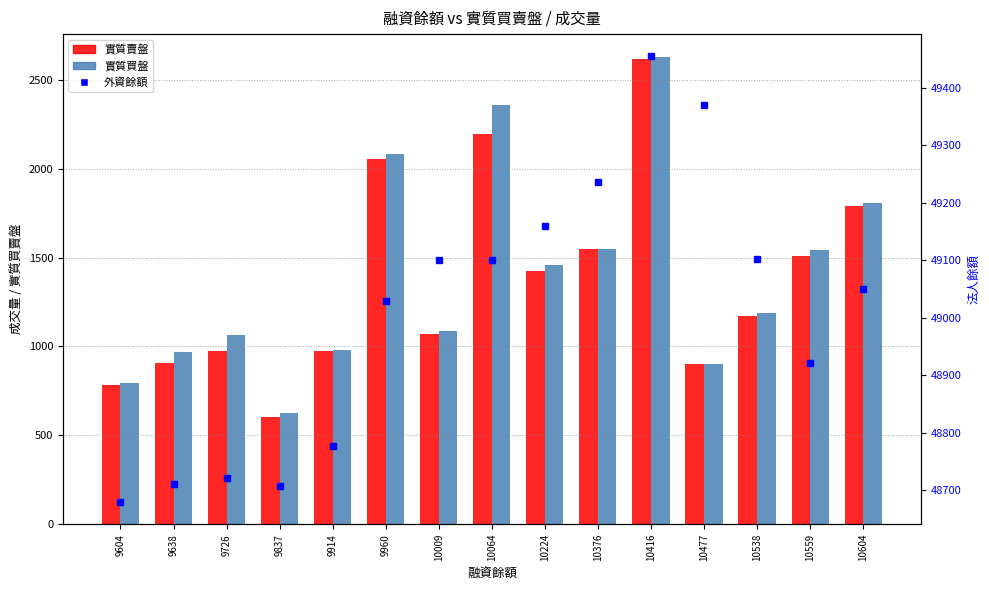

What is the value of the 實質買盤 bar at the 13th from the left?

1189